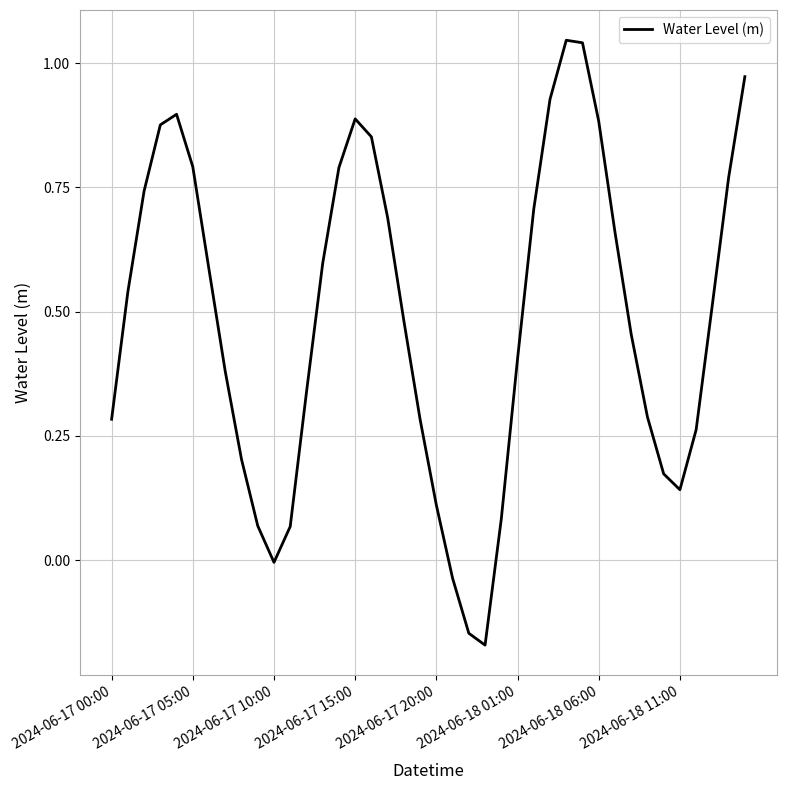

What is the difference between the maximum and minimum values?

1.2